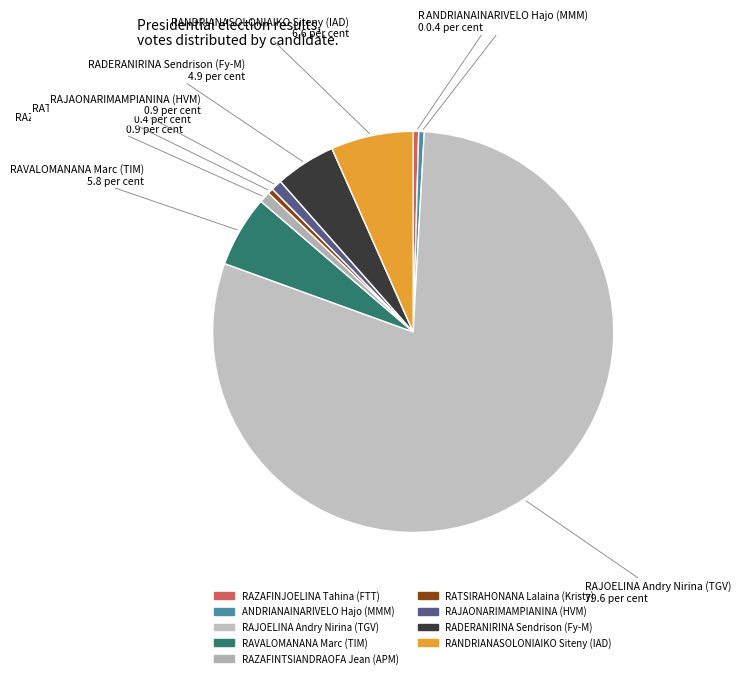

Count the number of slices in the pie.

9